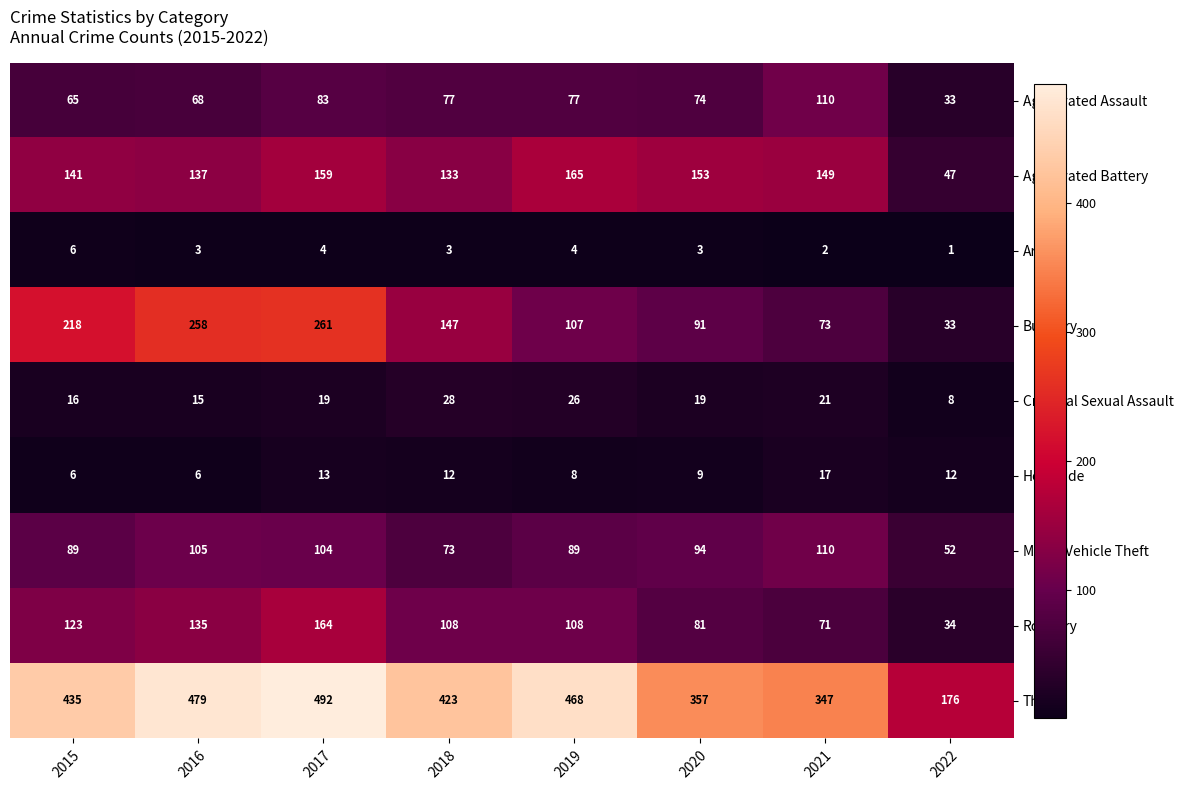

Is the value of Aggravated Assault at 2022 greater than the value of Motor Vehicle Theft at 2015?

No